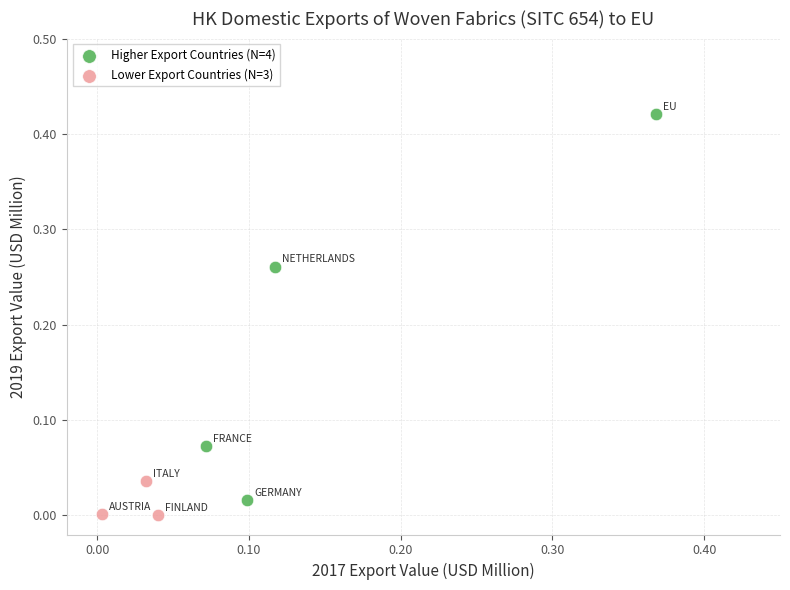

Which series reaches the minimum Y coordinate?

Lower Export Countries (N=3)